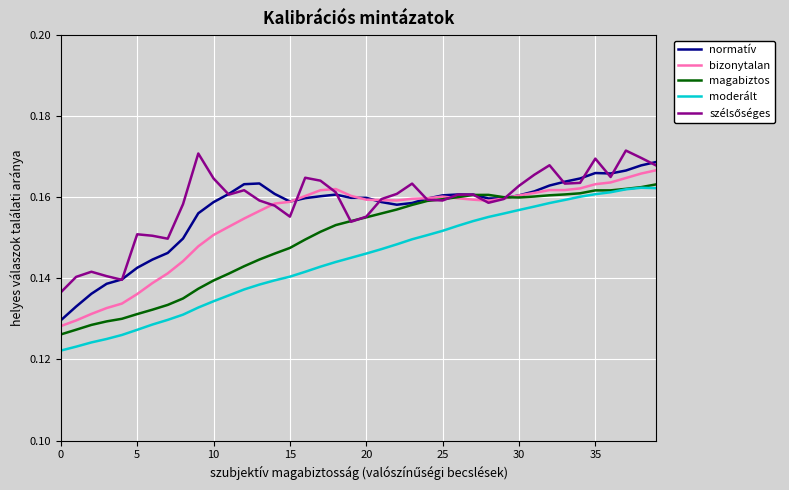

True or false: normatív and moderált cross at least once.

False